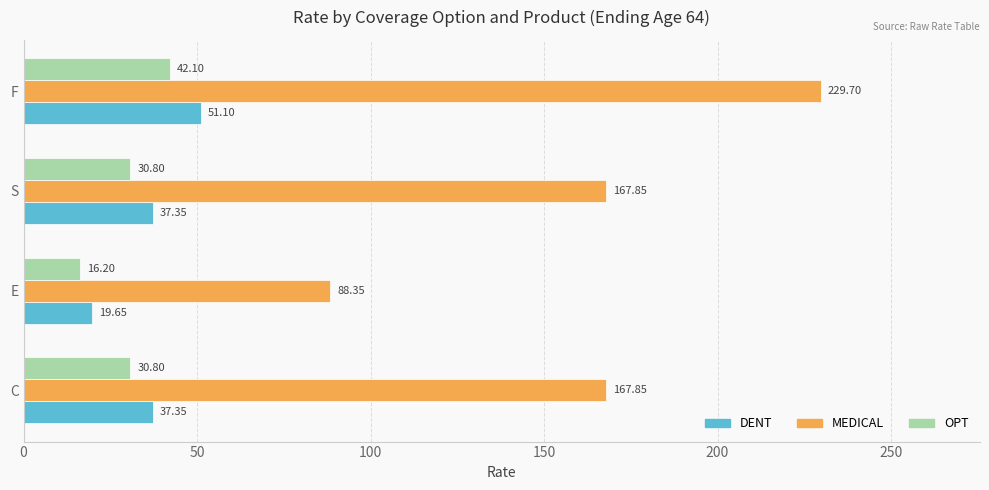

At which category does the chart reach its minimum across all series?

E